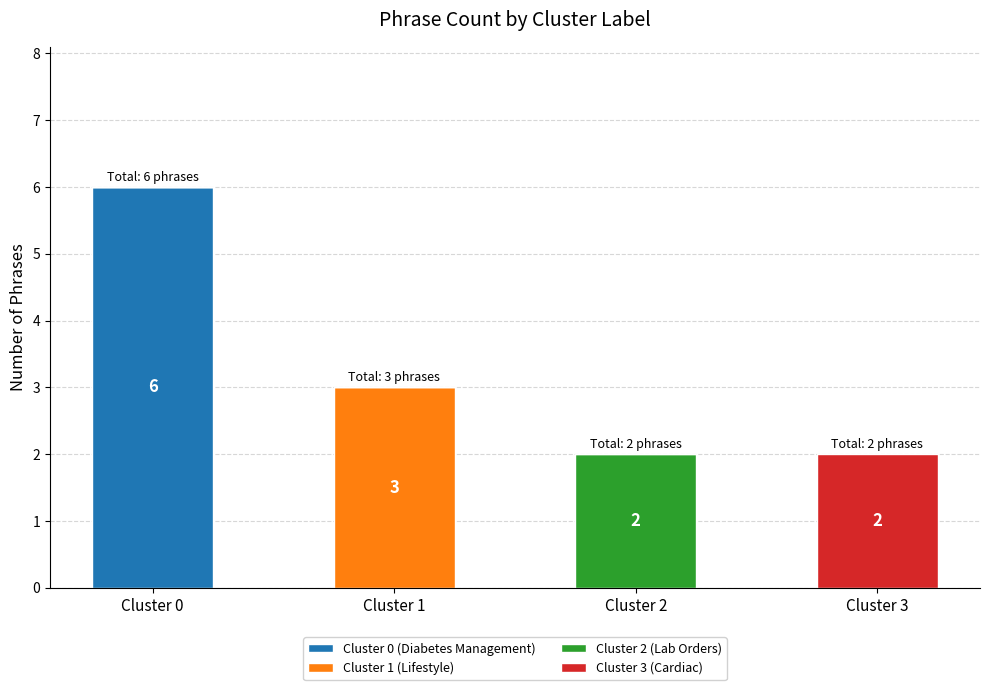

The Cluster 0 (Diabetes Management) series shows -3 at Cluster 2. True or false?

False